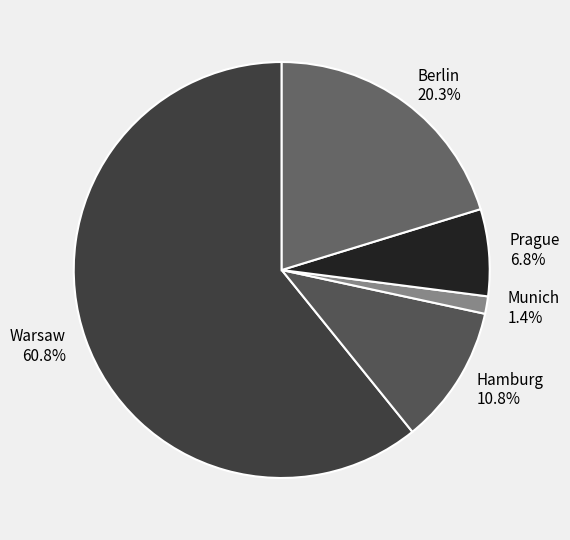

What portion of the pie excludes Prague?

93.2%